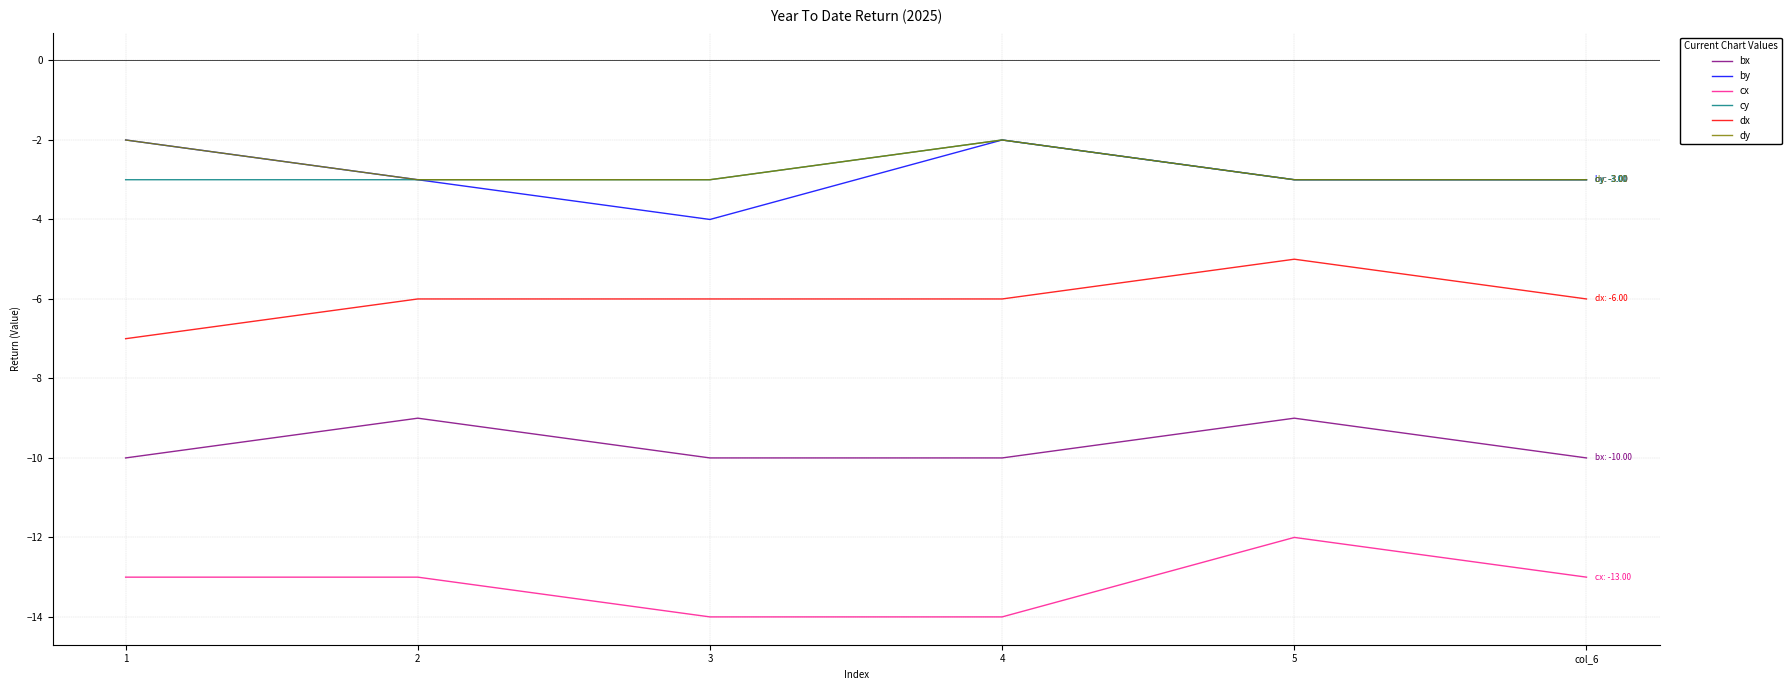

Is it true that by equals -1 at 3?

False